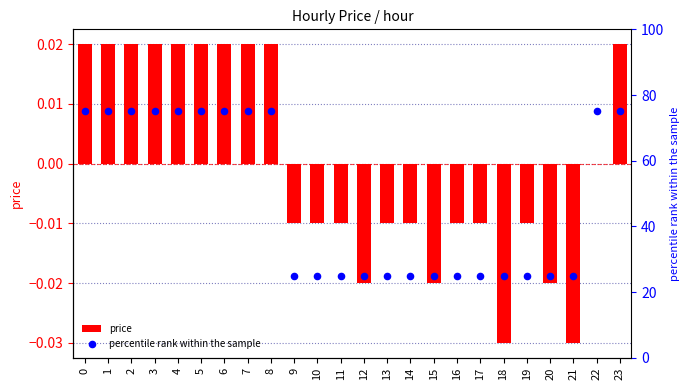

Is the value of percentile rank within the sample at 1 greater than the value of price at 16?

Yes